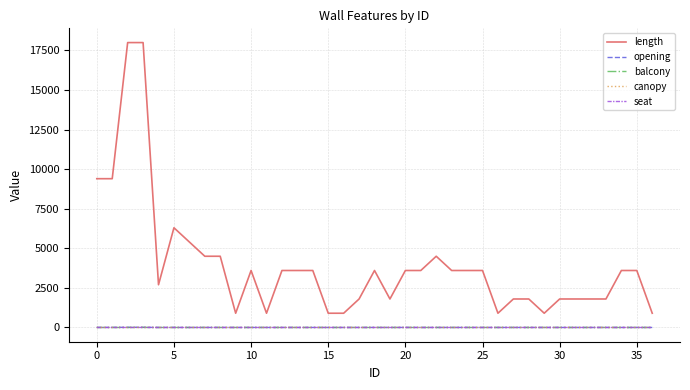

Which series has the largest total across all categories?

length